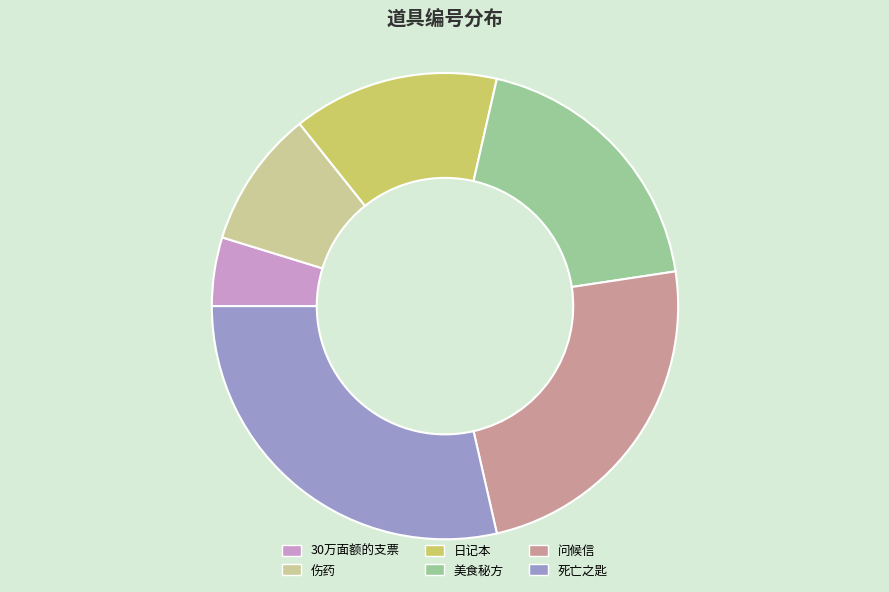

Is there any slice that represents more than half of the pie?

No